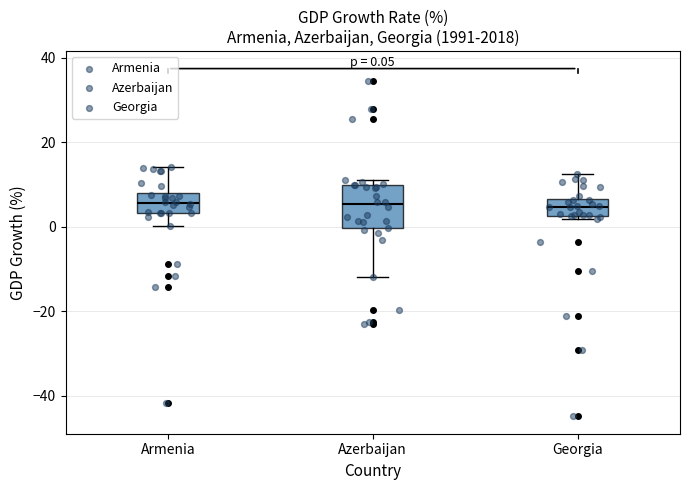

Which box is the tallest, from its lower edge to its upper edge?

Azerbaijan